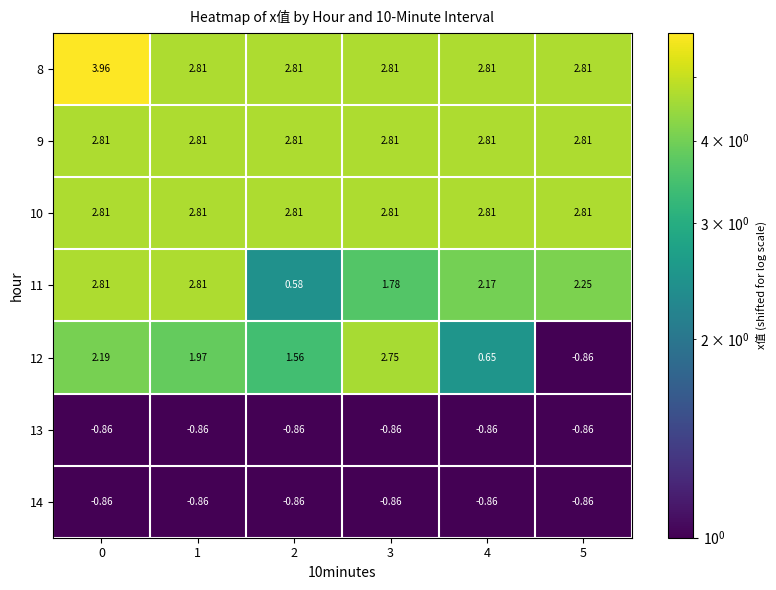

What is the total value across all series at 3?

11.2